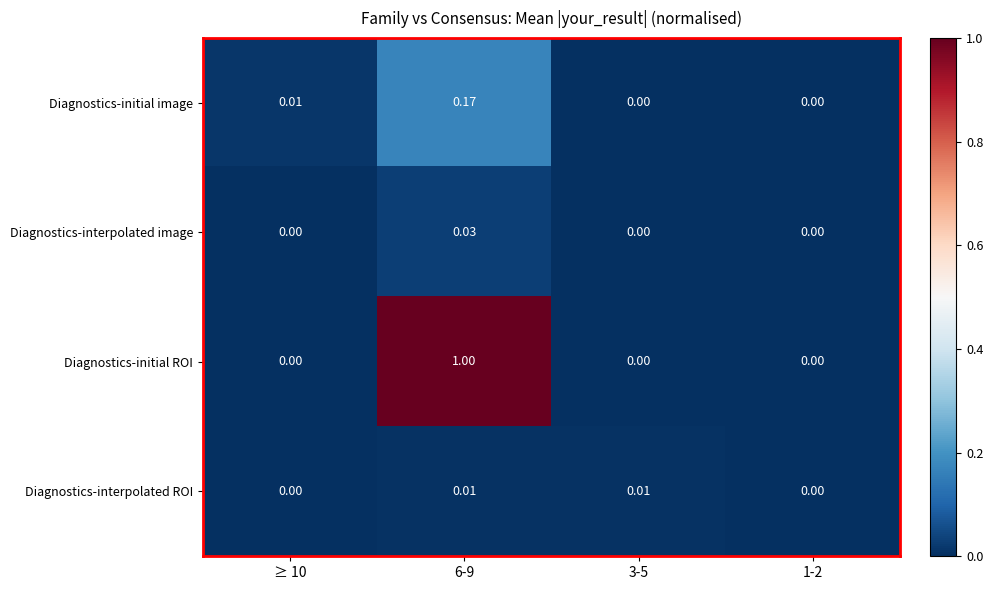

List the series in order of their peak value, highest first.

Diagnostics-initial ROI, Diagnostics-initial image, Diagnostics-interpolated image, Diagnostics-interpolated ROI